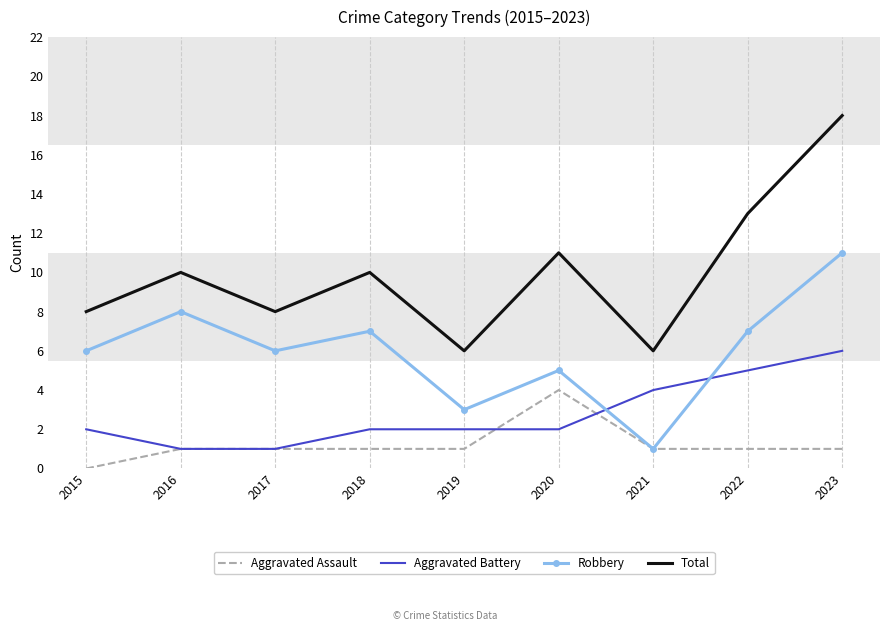

What is the difference between the highest and lowest values at 2023?

17